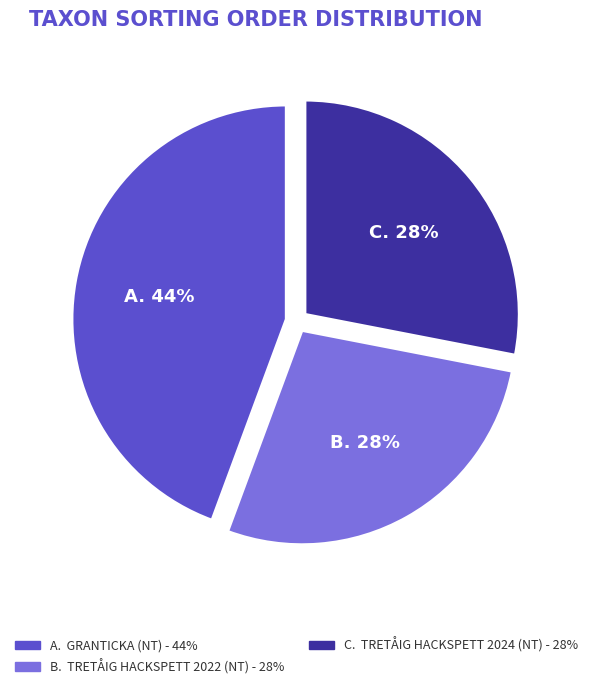

Is there any slice that represents more than half of the pie?

No